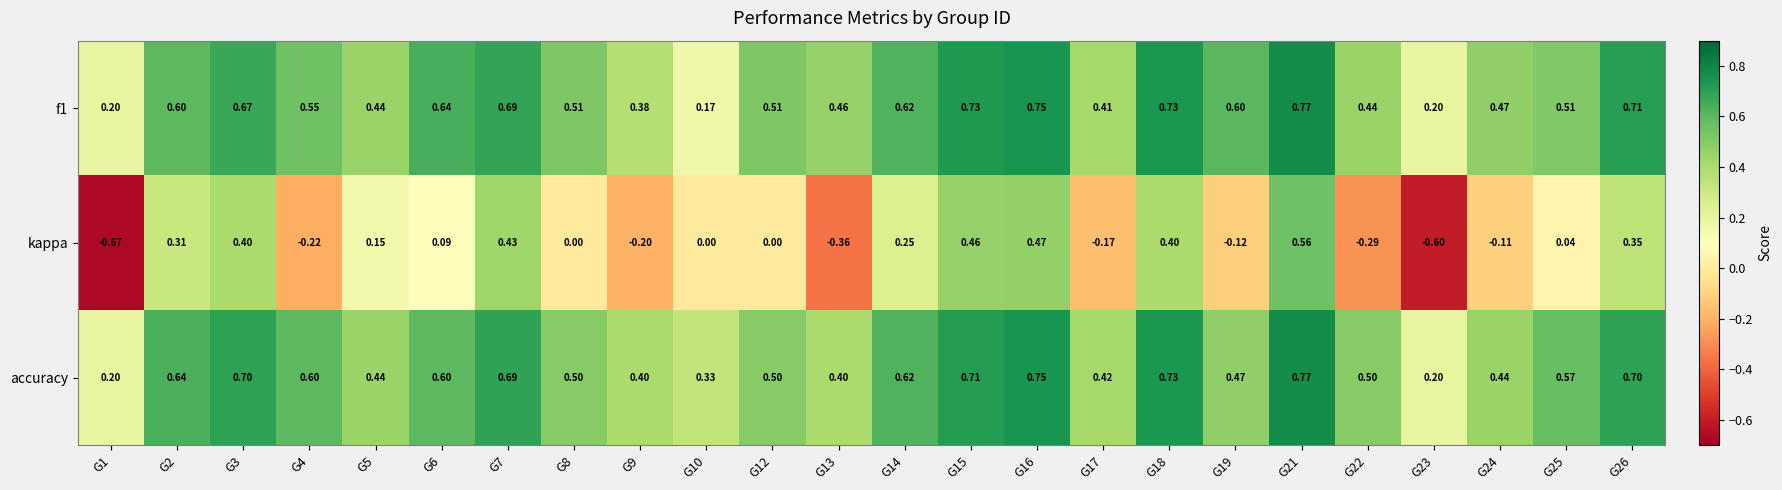

Which series has the largest total across all categories?

accuracy